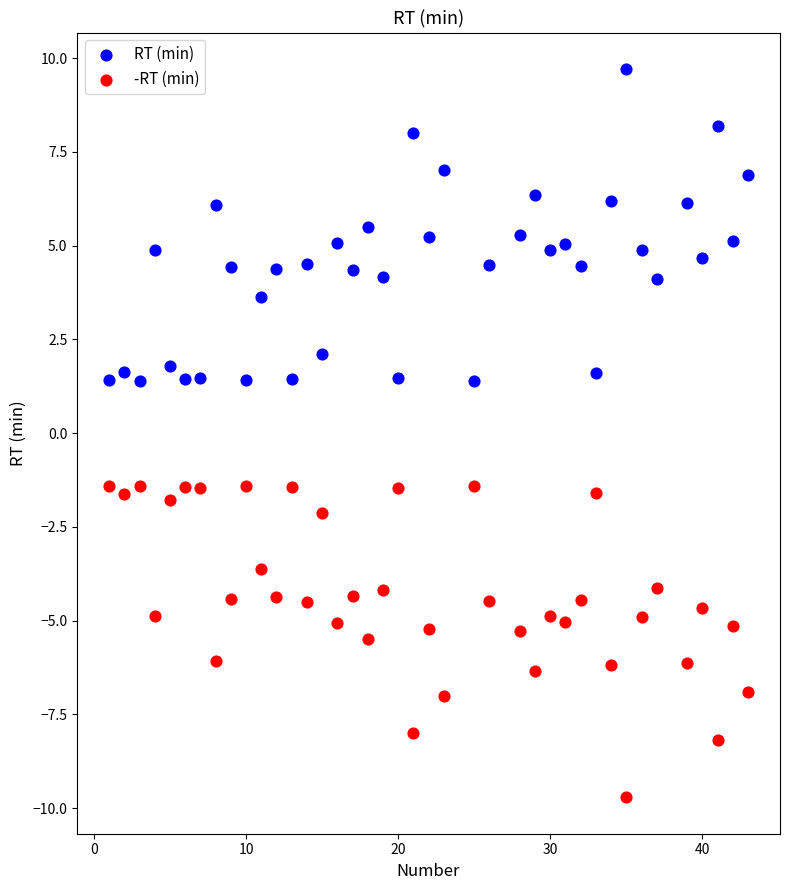

Which series contains the lowest Y value?

-RT (min)